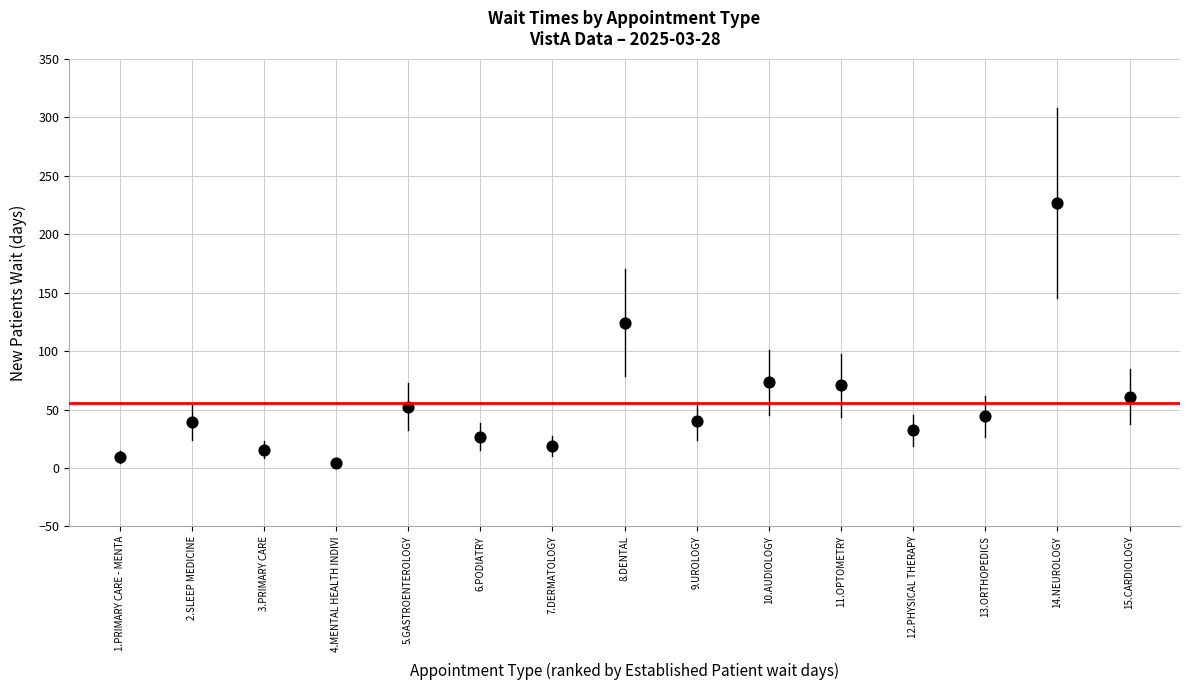

What is the range of X values (max minus min)?

14.0